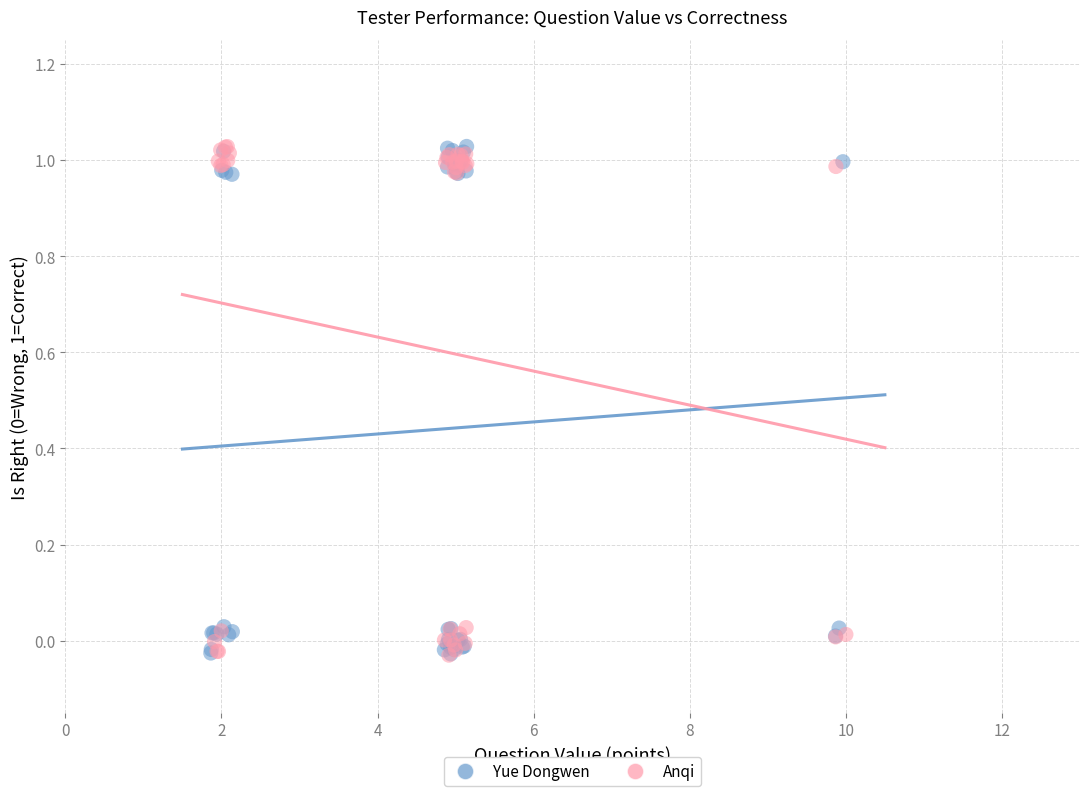

What are all the series names shown in the legend?

Yue Dongwen, Anqi